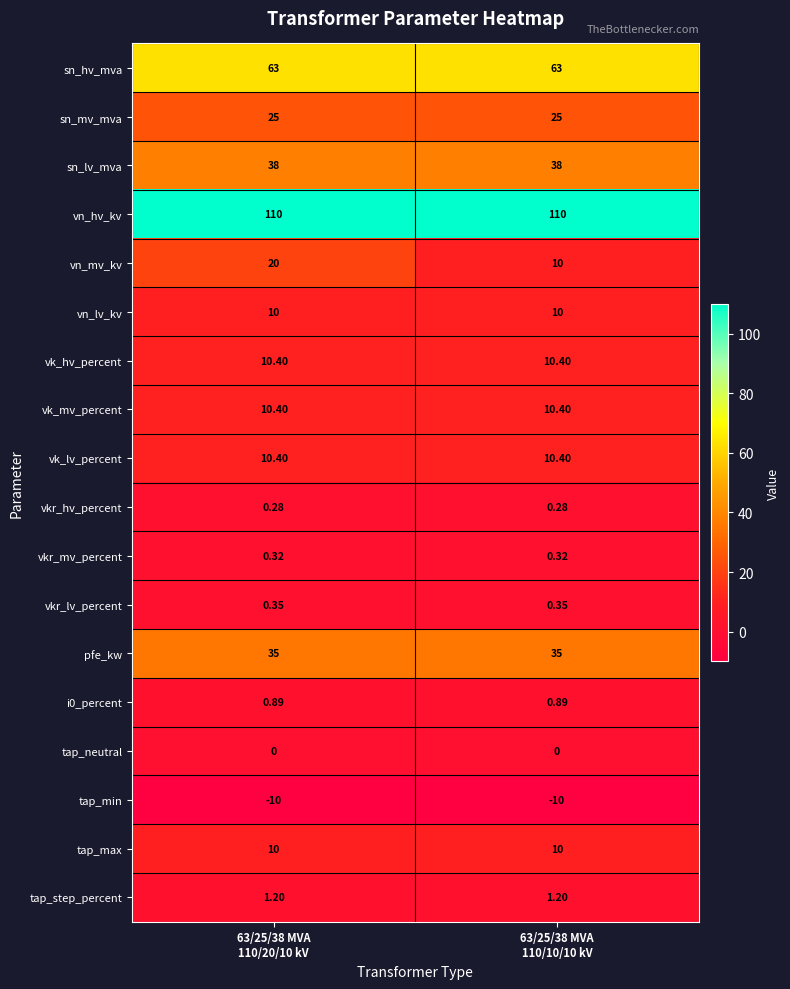

Which series has the largest total across all categories?

vn_hv_kv